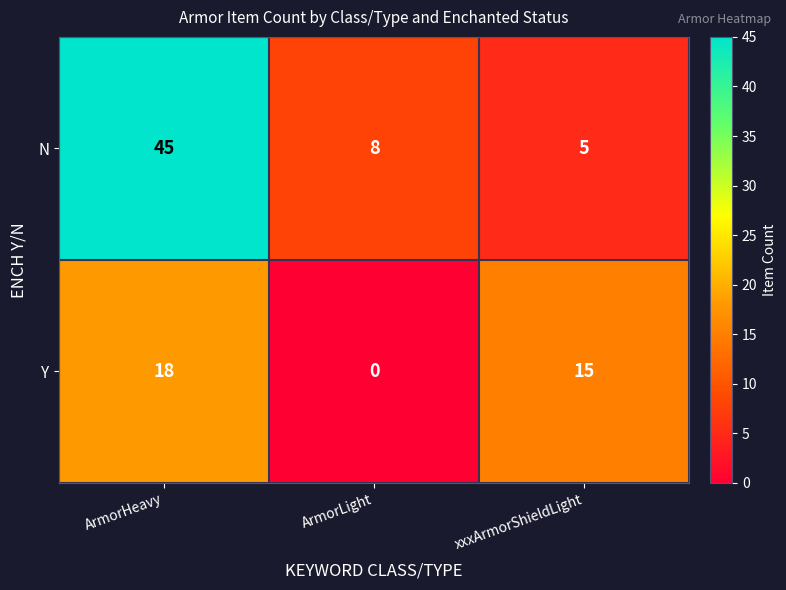

At how many categories does at least one series exceed 24?

1